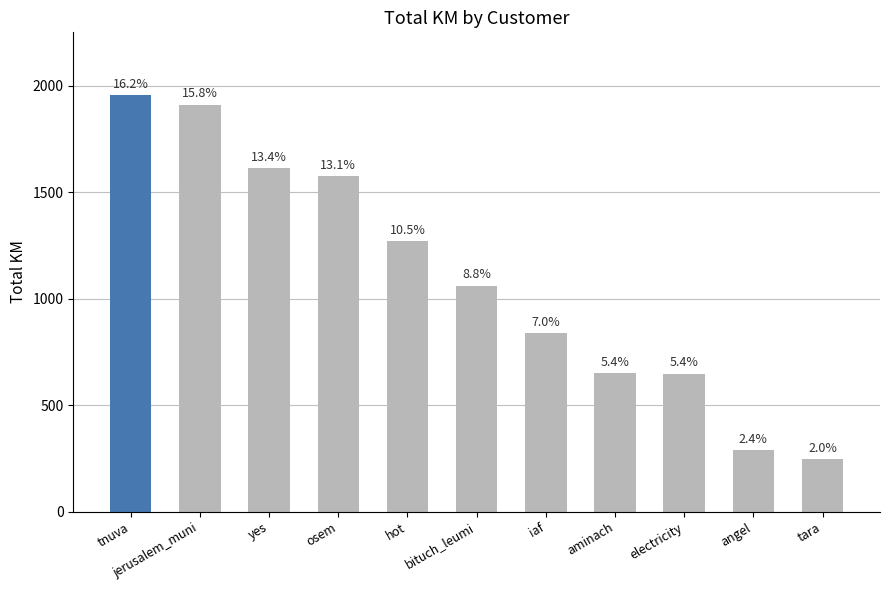

How many bars are there in total?

11